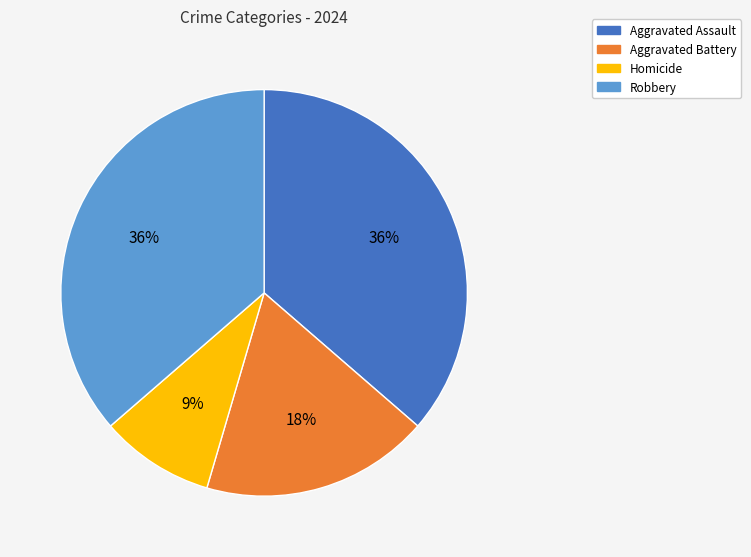

To the nearest percent, what portion does Robbery represent?

36%